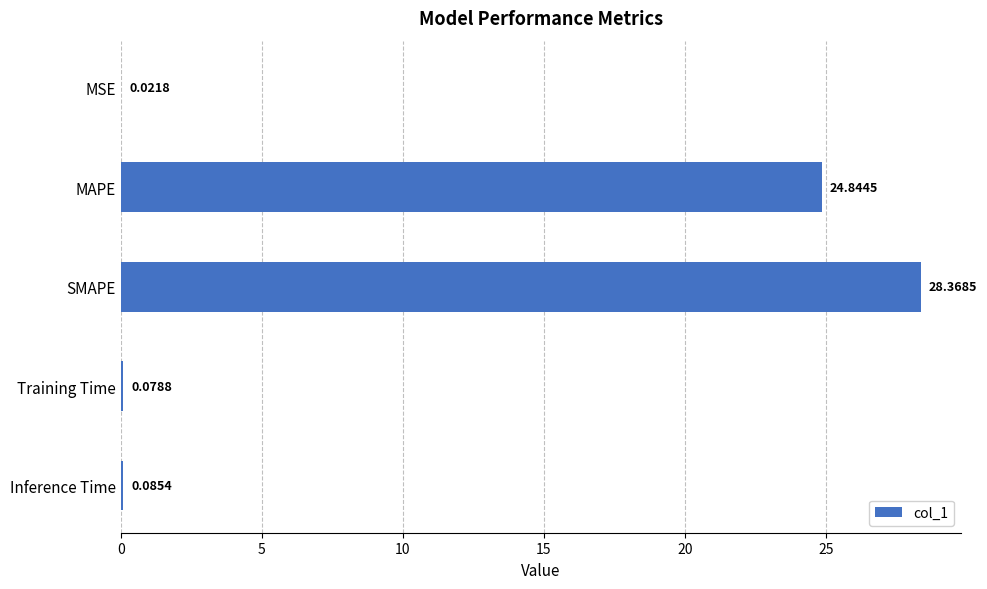

What is the sum of the values at Training Time and SMAPE?

28.4